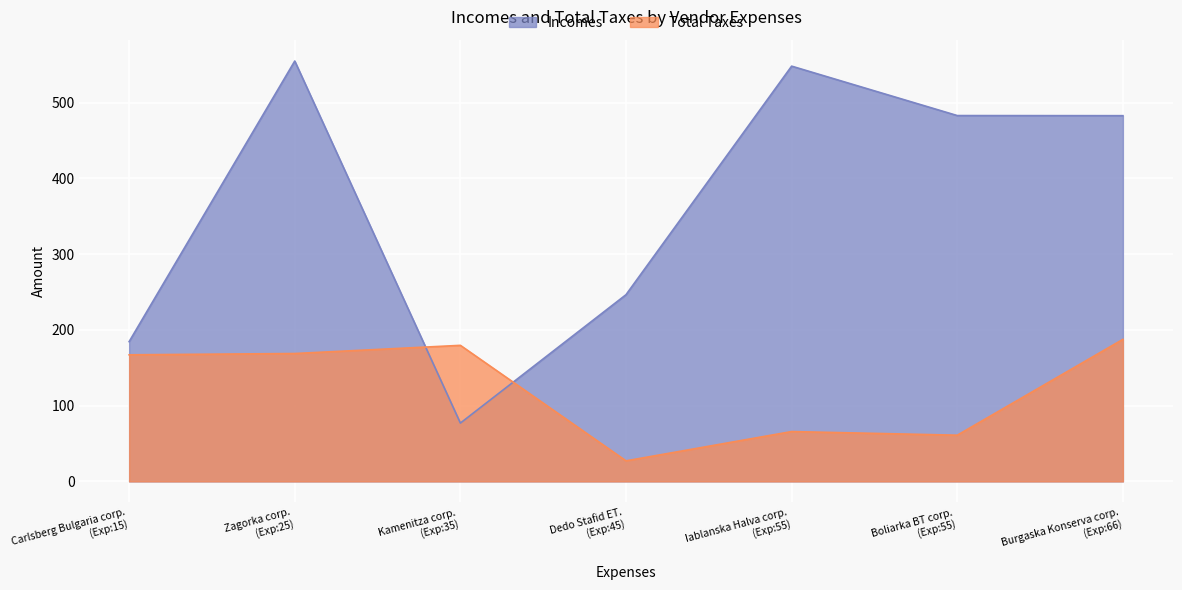

Between Zagorka corp. and Boliarka BT corp., which series saw the biggest shift?

Total Taxes